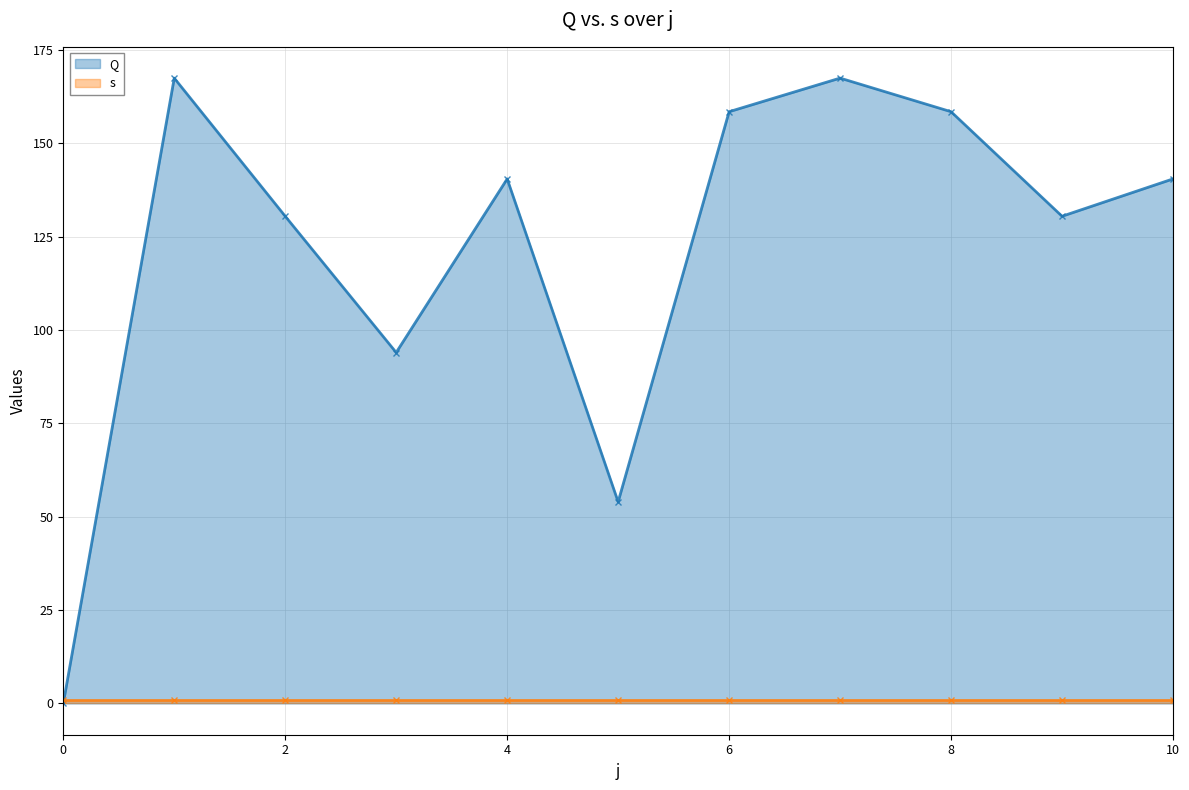

What is the approximate value at 2?

130.5